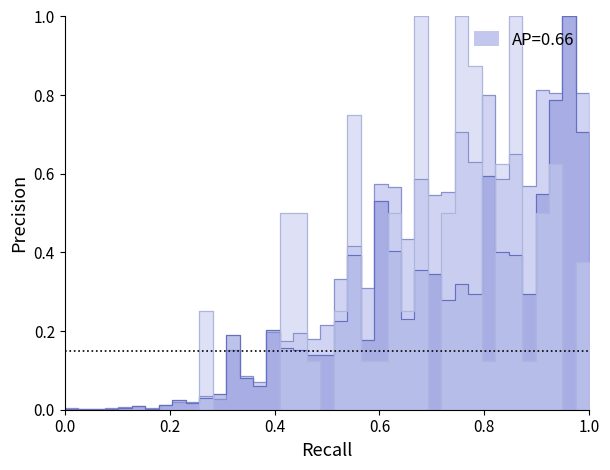

Is it true that RM equals 0.4 at 2020-03-24?

False